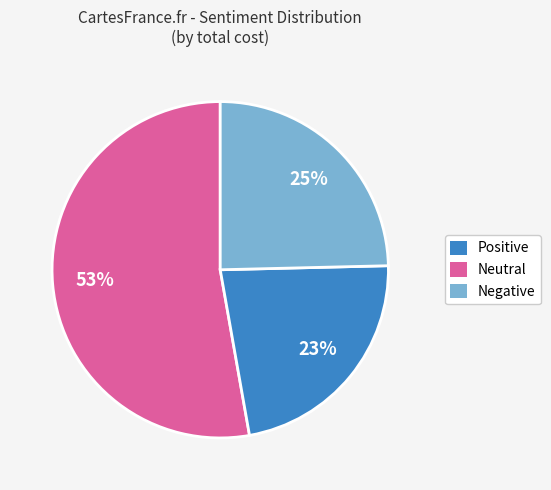

Which slice is the largest?

Positive